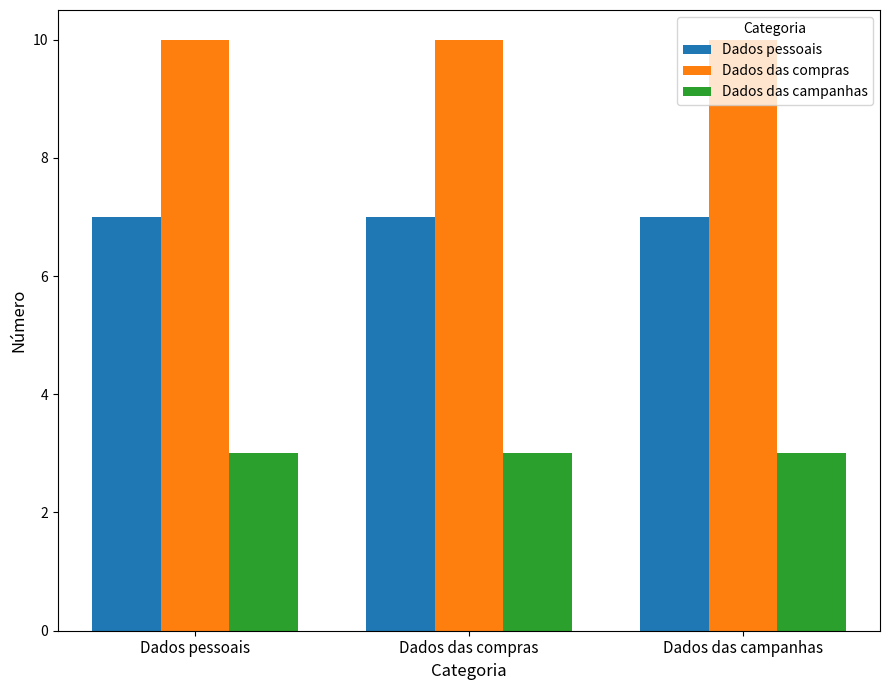

What is the label of the 2nd bar from the left?

Dados das compras